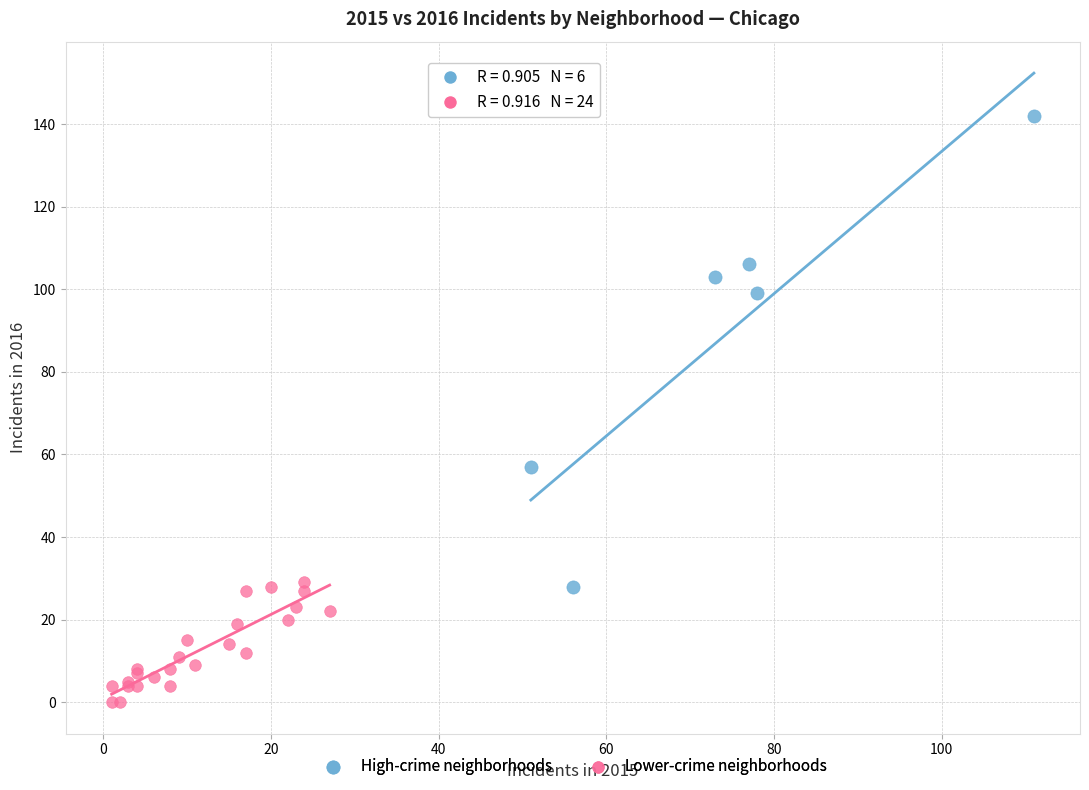

Which series reaches the maximum Y coordinate?

High-crime neighborhoods